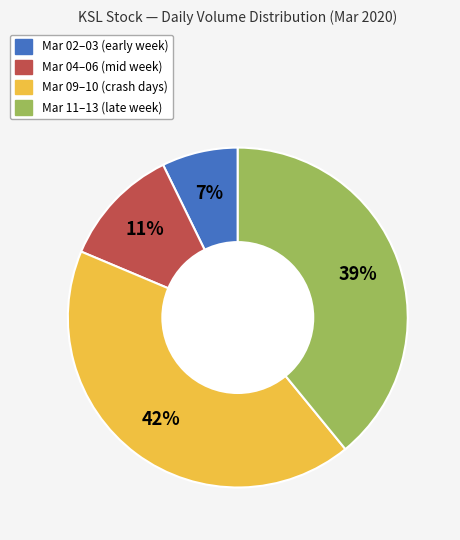

To the nearest percent, what is the average slice percentage?

25%